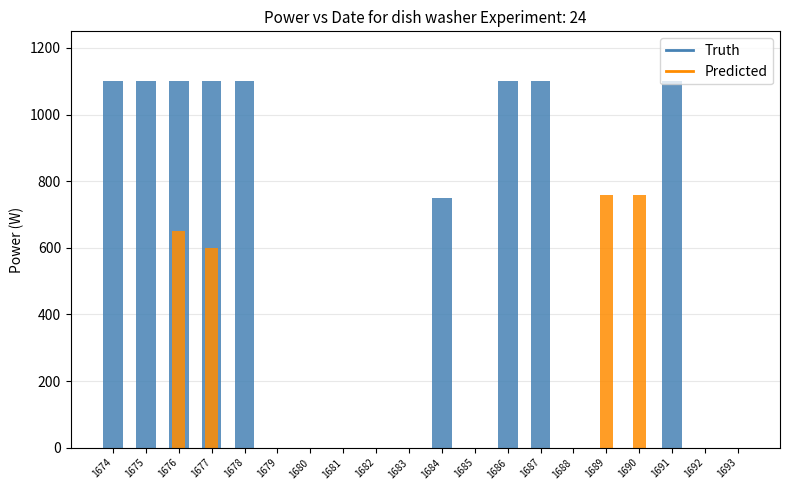

What is the maximum value shown in the chart?

1100